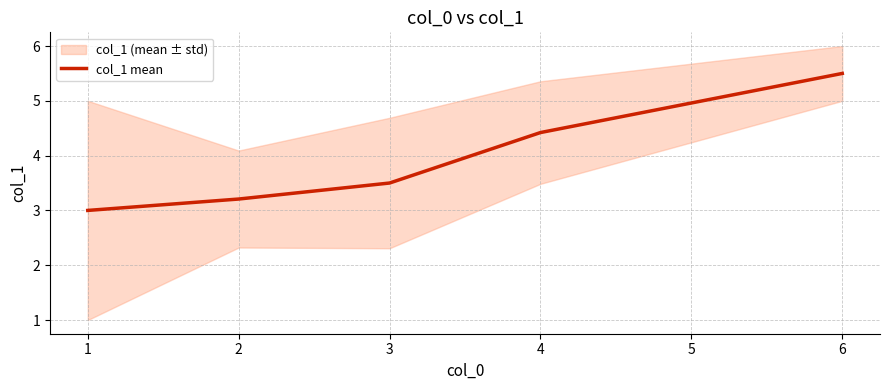

Is it true that col_1 mean equals 1.4 at 6?

False